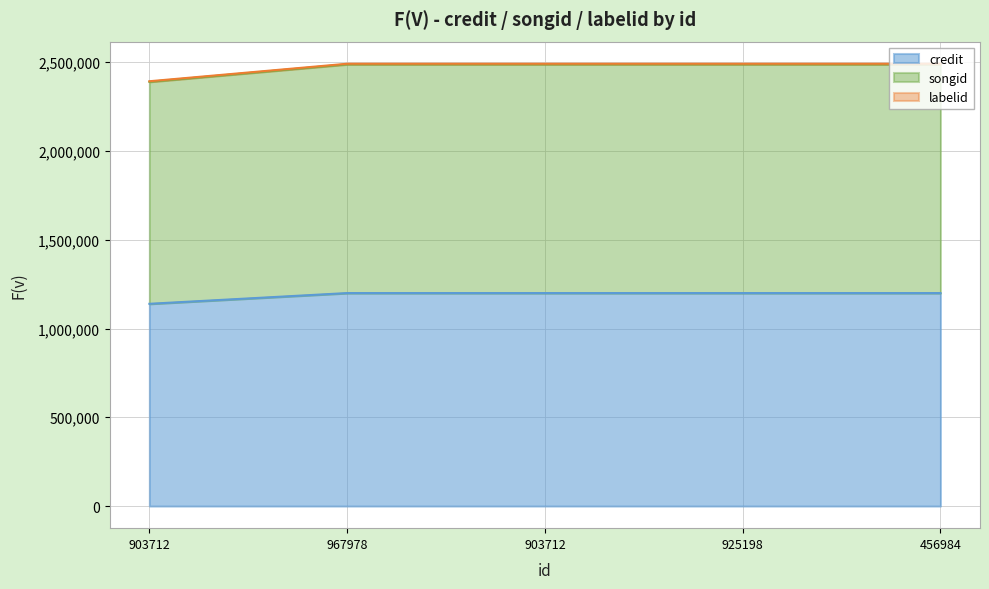

Is the value of credit at 456984 greater than the value of songid at 967978?

No